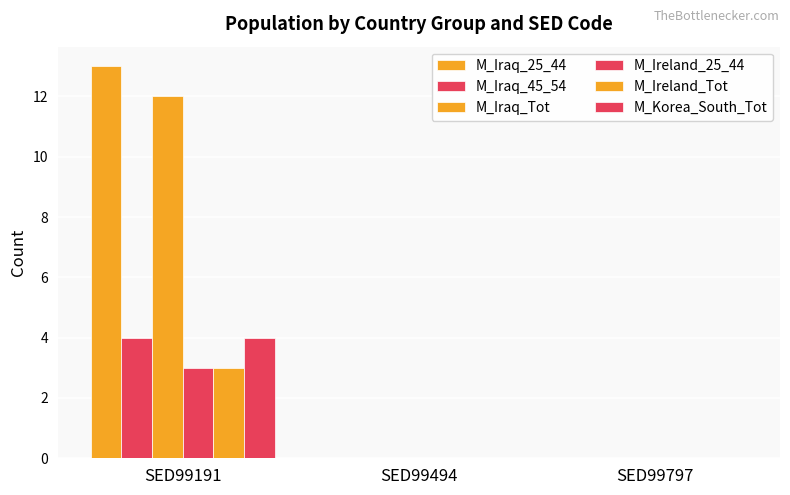

What is the difference between the maximum and minimum values in the M_Ireland_Tot series?

3